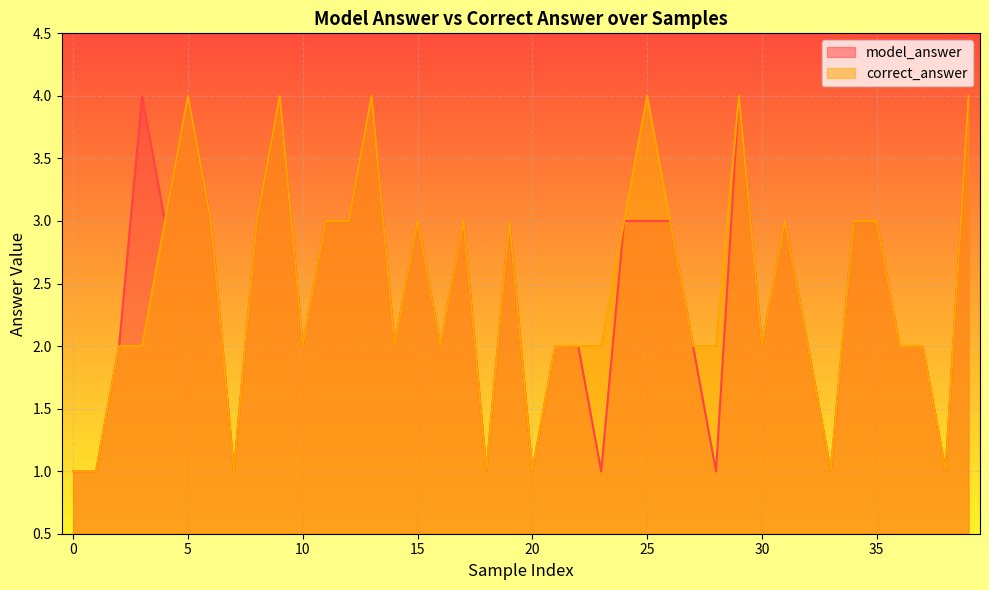

True or false: correct_answer and model_answer cross at least once.

False